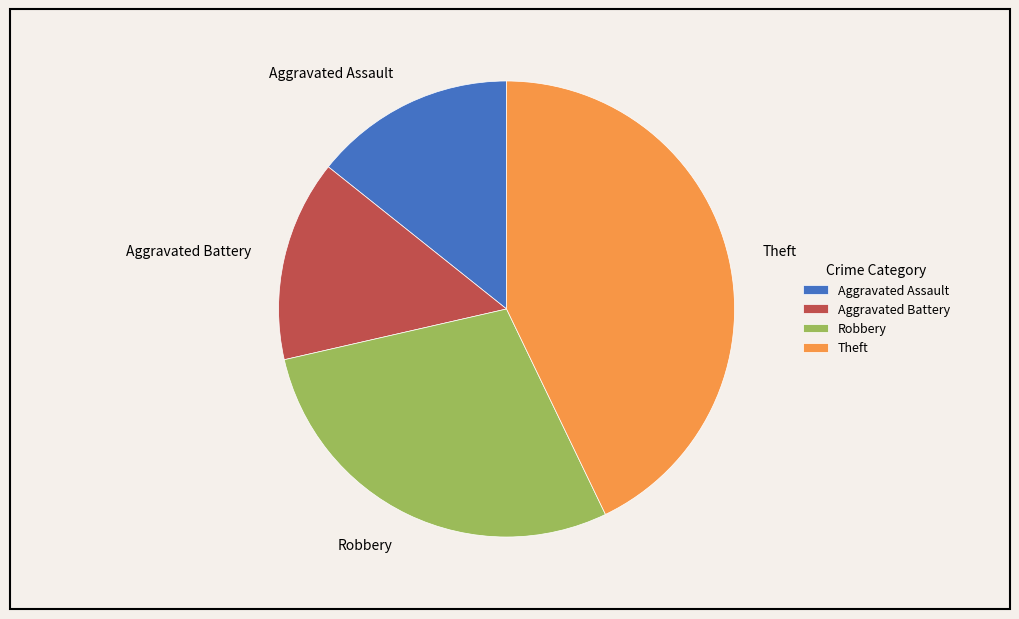

Count the number of slices in the pie.

4